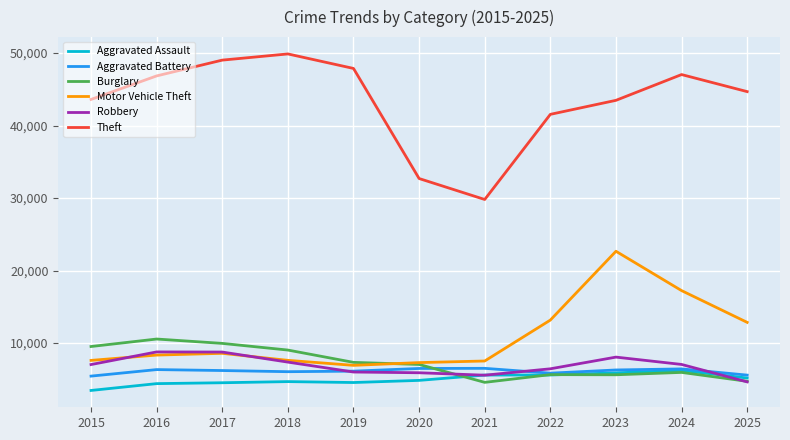

What is the difference between the highest and lowest values at 2015?

40124